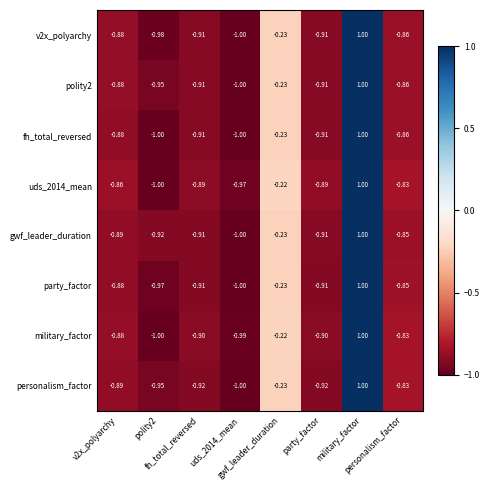

Which series has the widest spread of values?

v2x_polyarchy